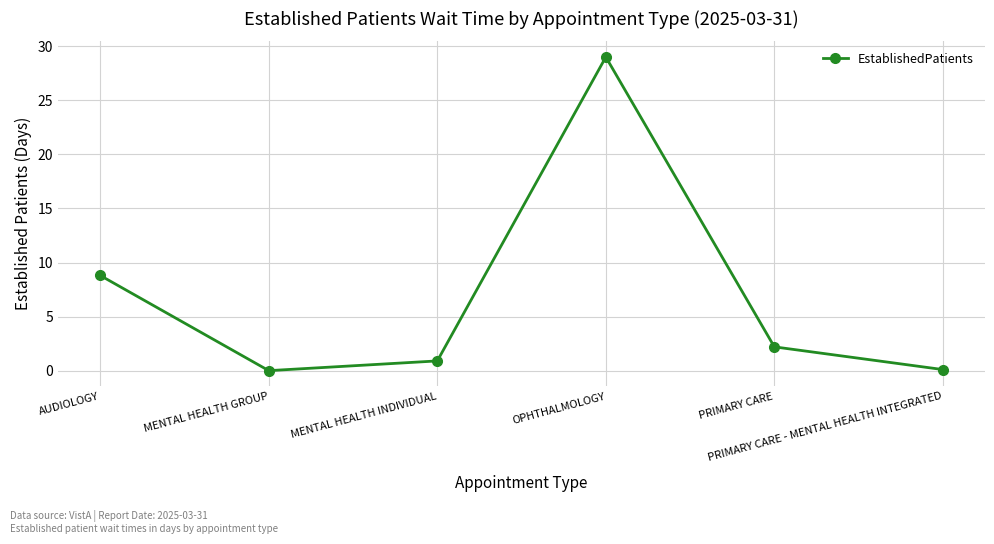

True or false: there are more than 0 points higher than both neighbors.

True